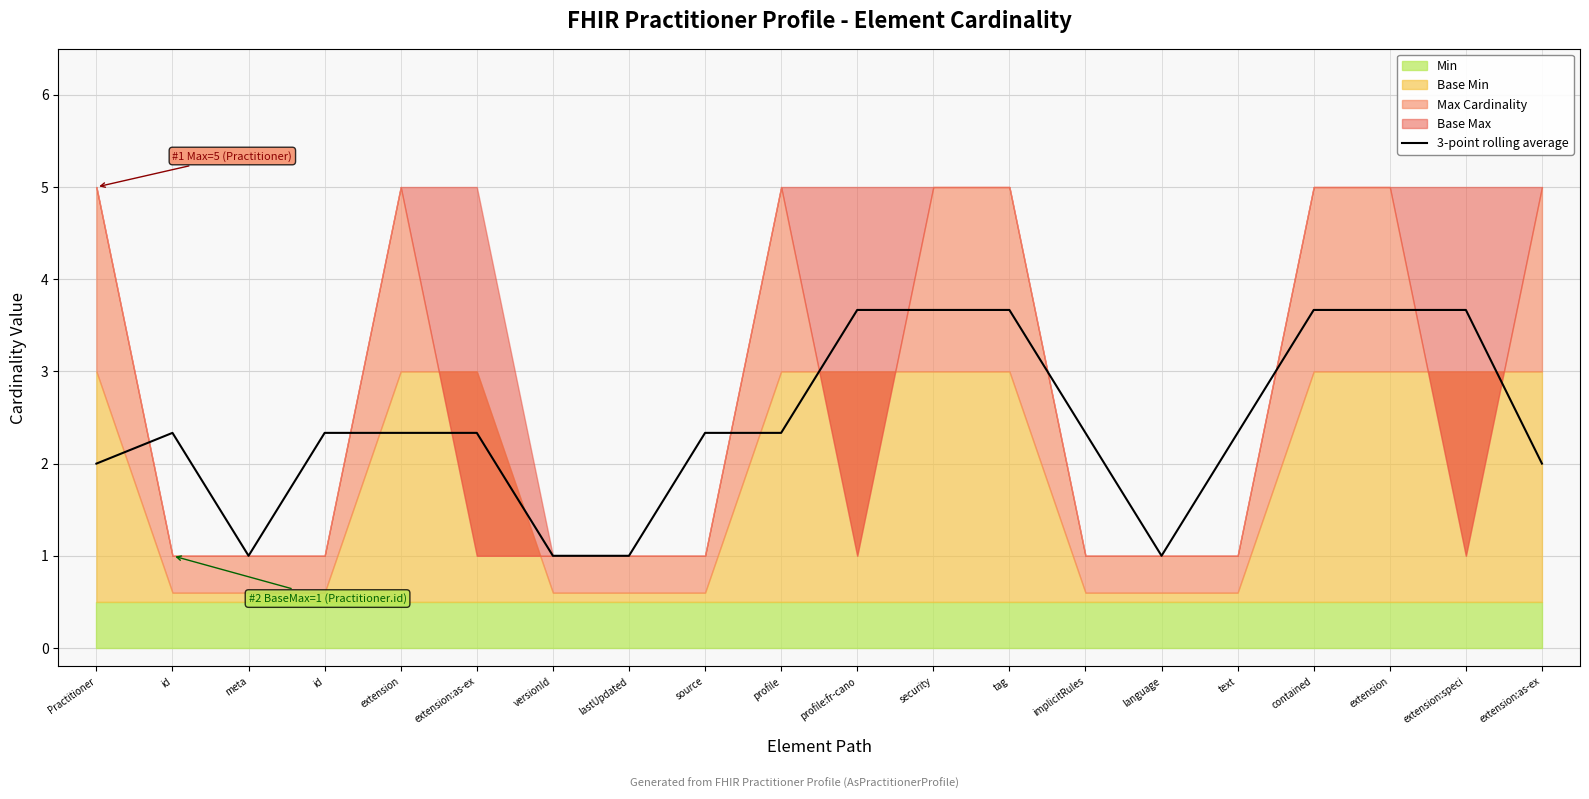

Which category has the highest value across all series?

tag